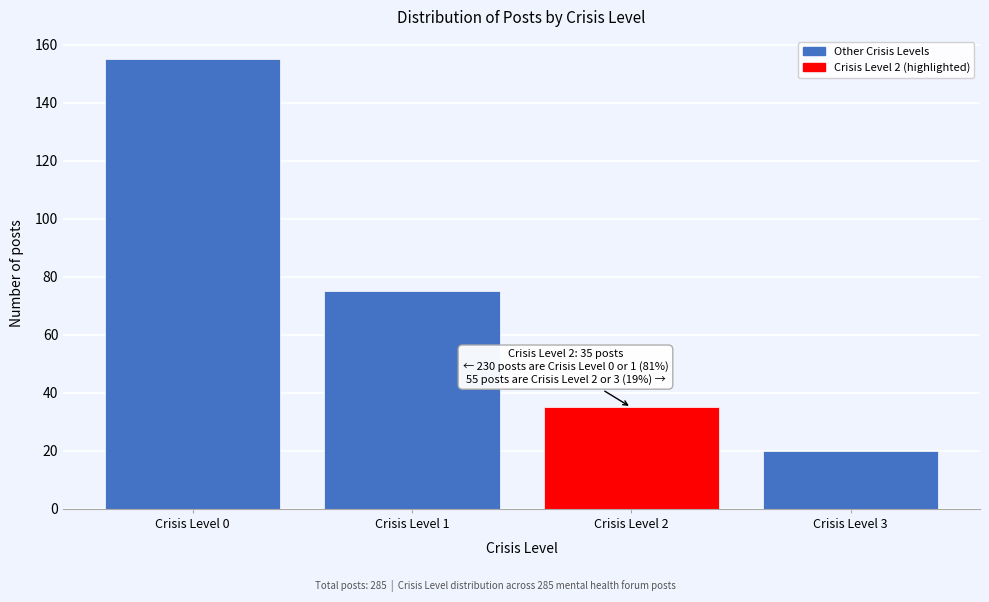

Reading left to right, what are all the values shown in this chart?

Crisis Level 0=155	Crisis Level 1=75	Crisis Level 2=35	Crisis Level 3=20